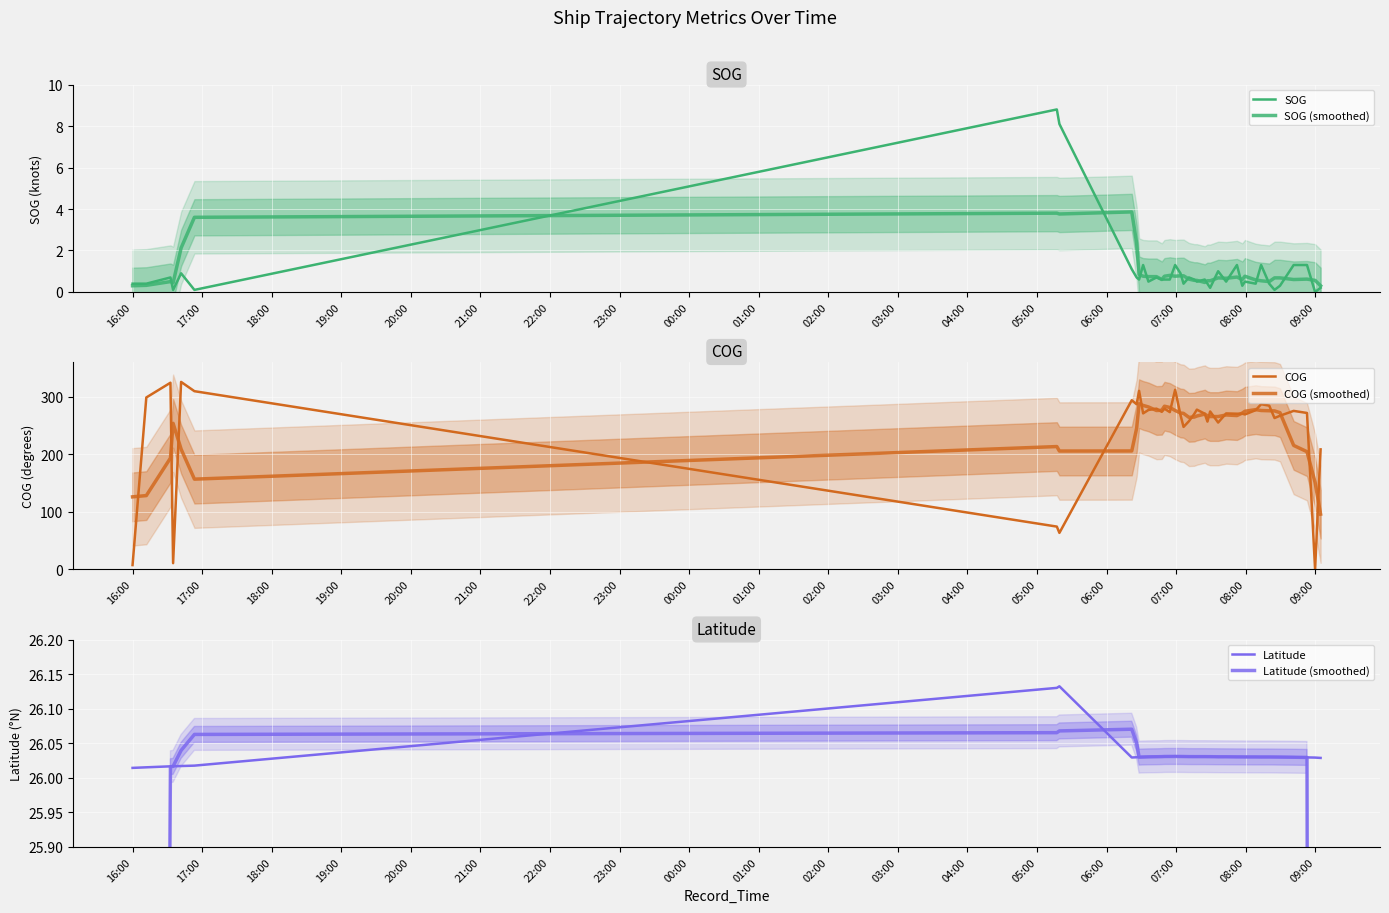

True or false: SOG and SOG (smoothed) intersect in this chart.

True